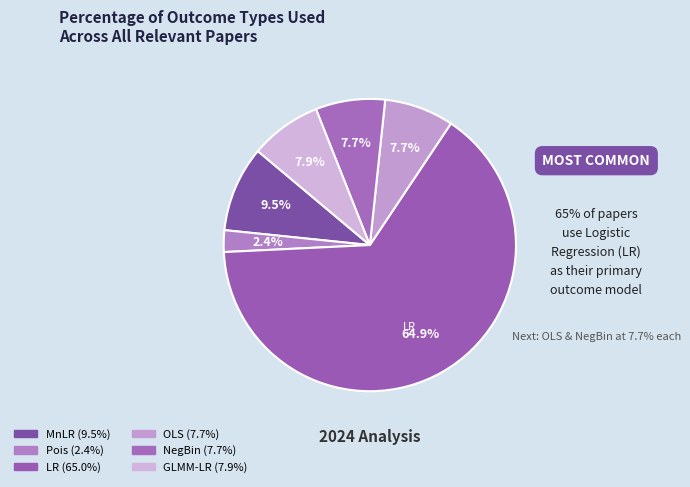

Count the number of slices in the pie.

6